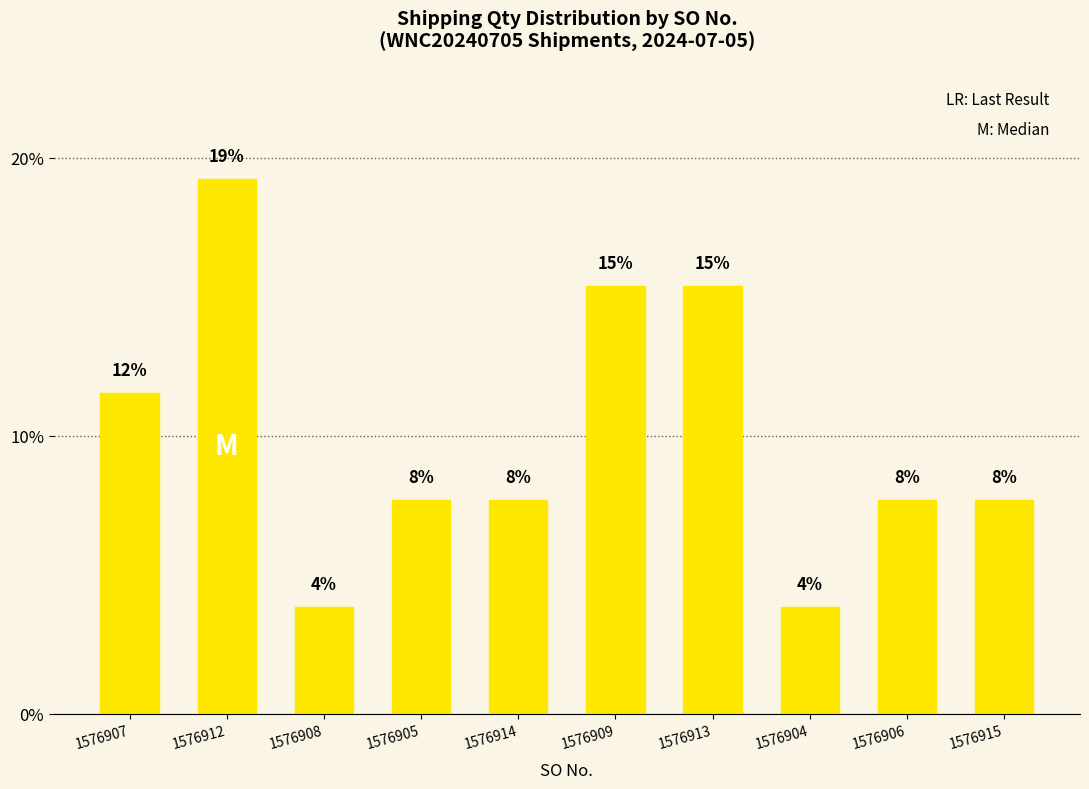

Does the chart contain any negative values?

No